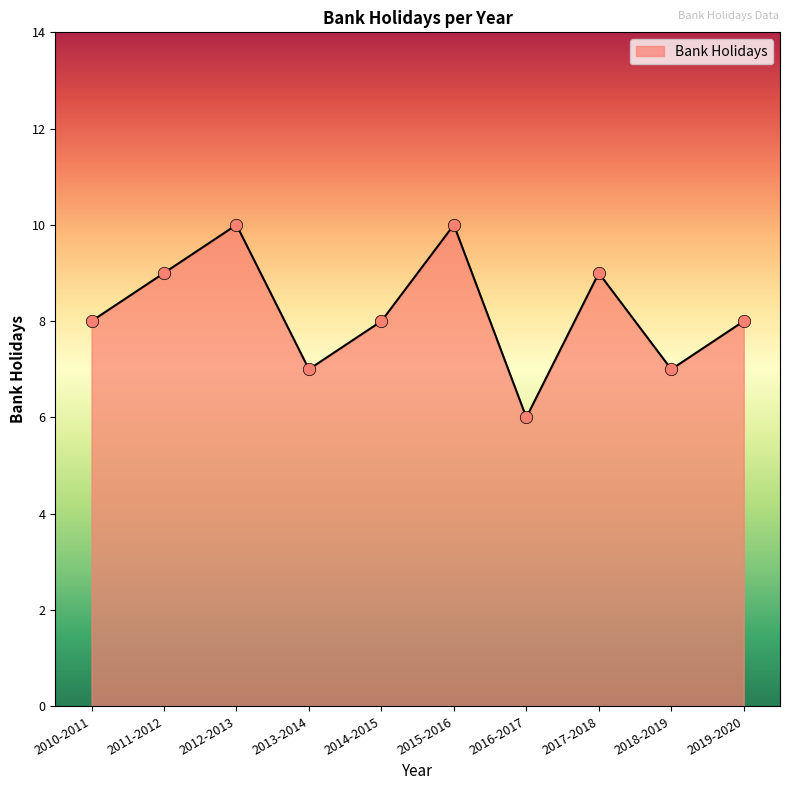

Approximately how many times larger is the value at 2010-2011 compared to 2016-2017?

1.3